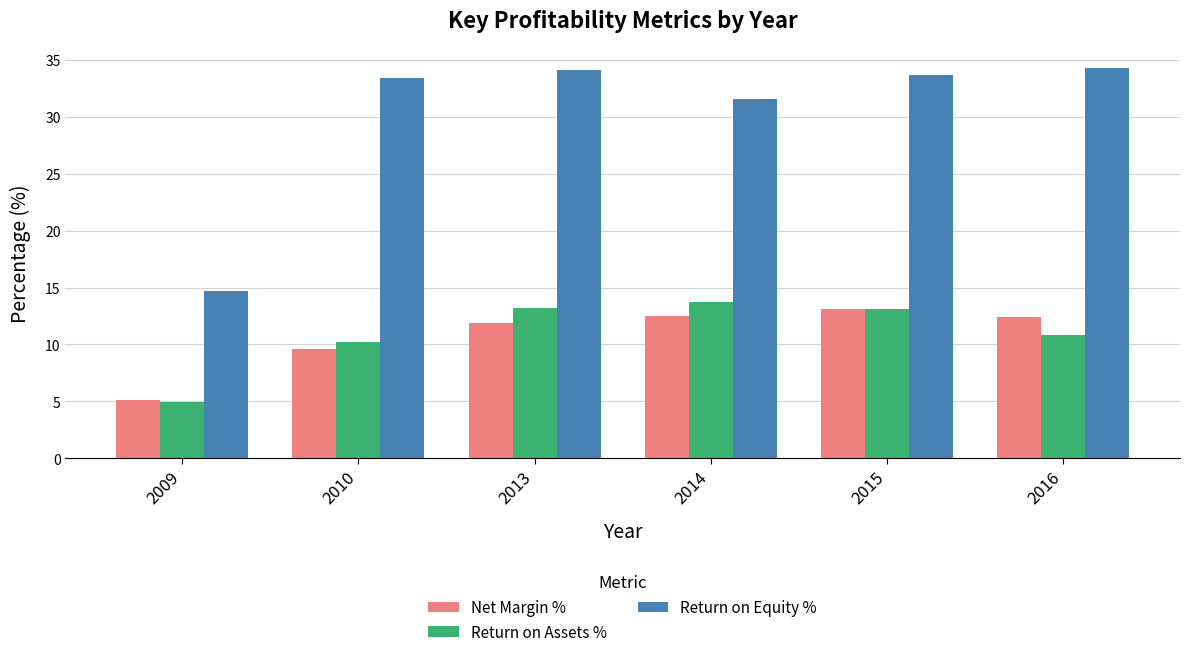

Where is Net Margin % nearest to the value 9?

2010